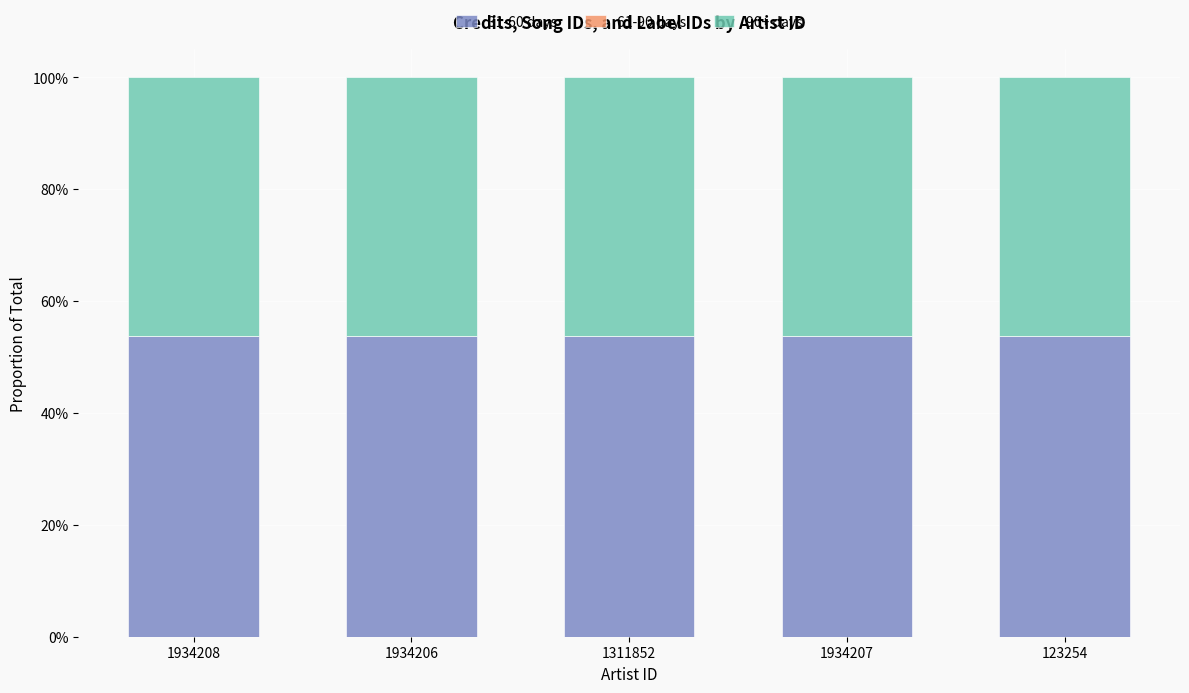

What is the label of the 1st bar from the right?

123254